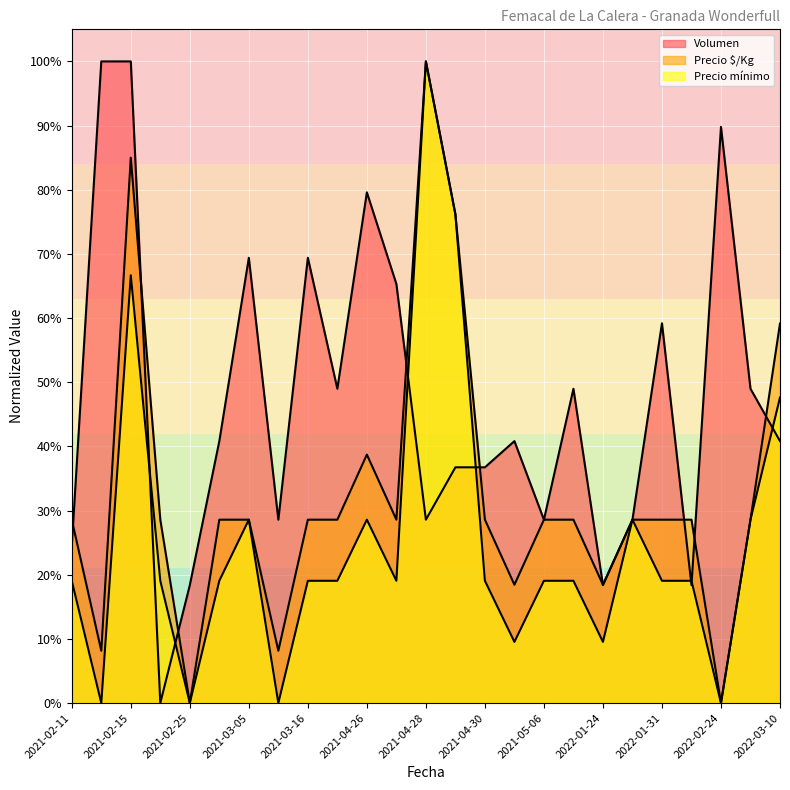

What is the highest value of the Precio mínimo series?

1.0